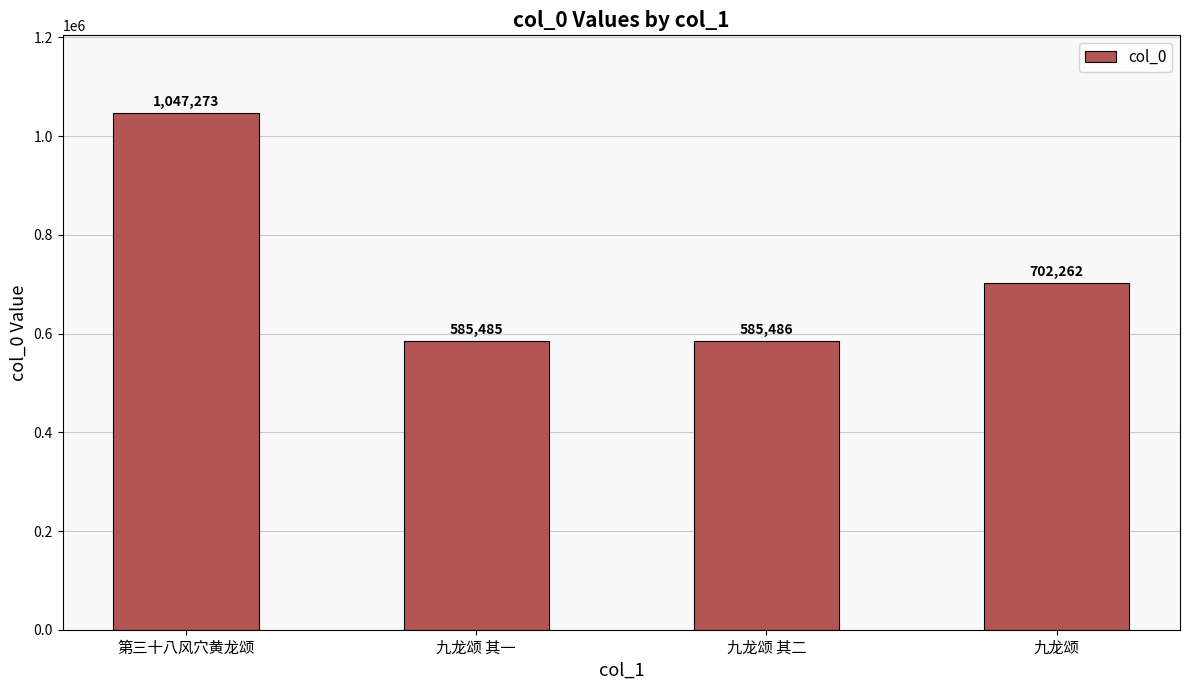

The chart shows a value of 314044 at 第三十八风穴黄龙颂. True or false?

False